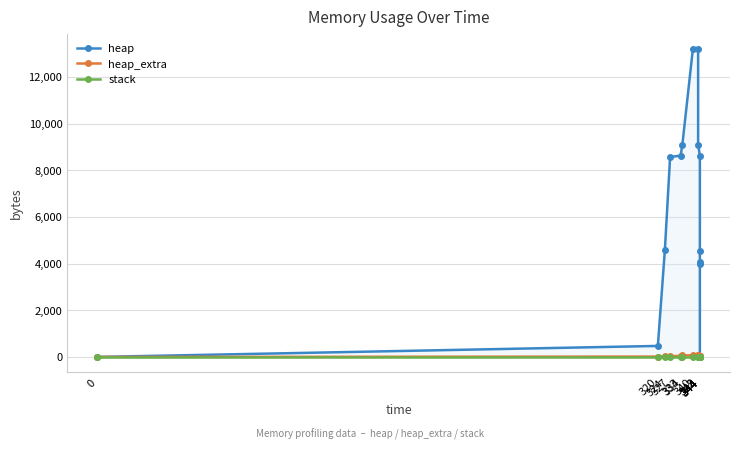

True or false: heap and stack cross at least once.

False